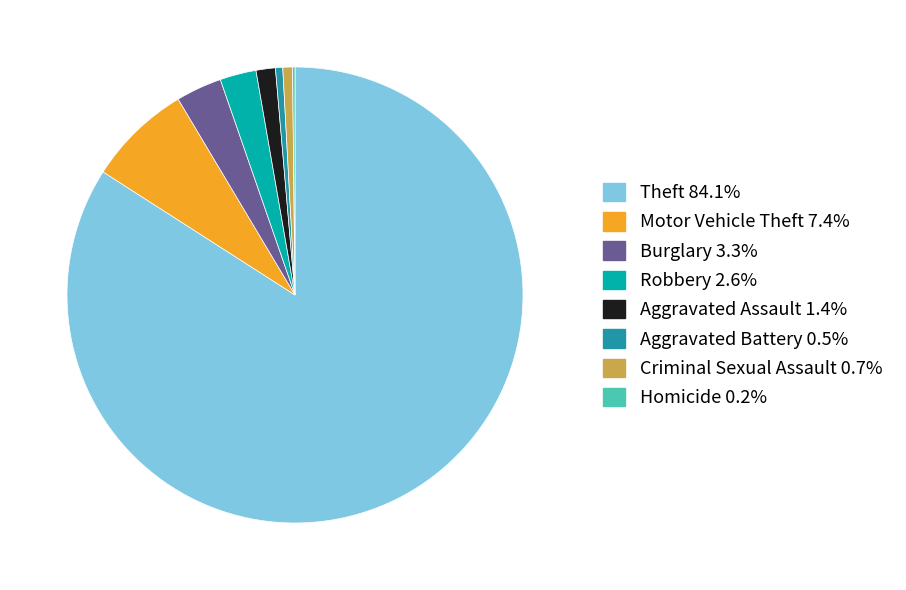

Is there any slice that represents more than half of the pie?

Yes